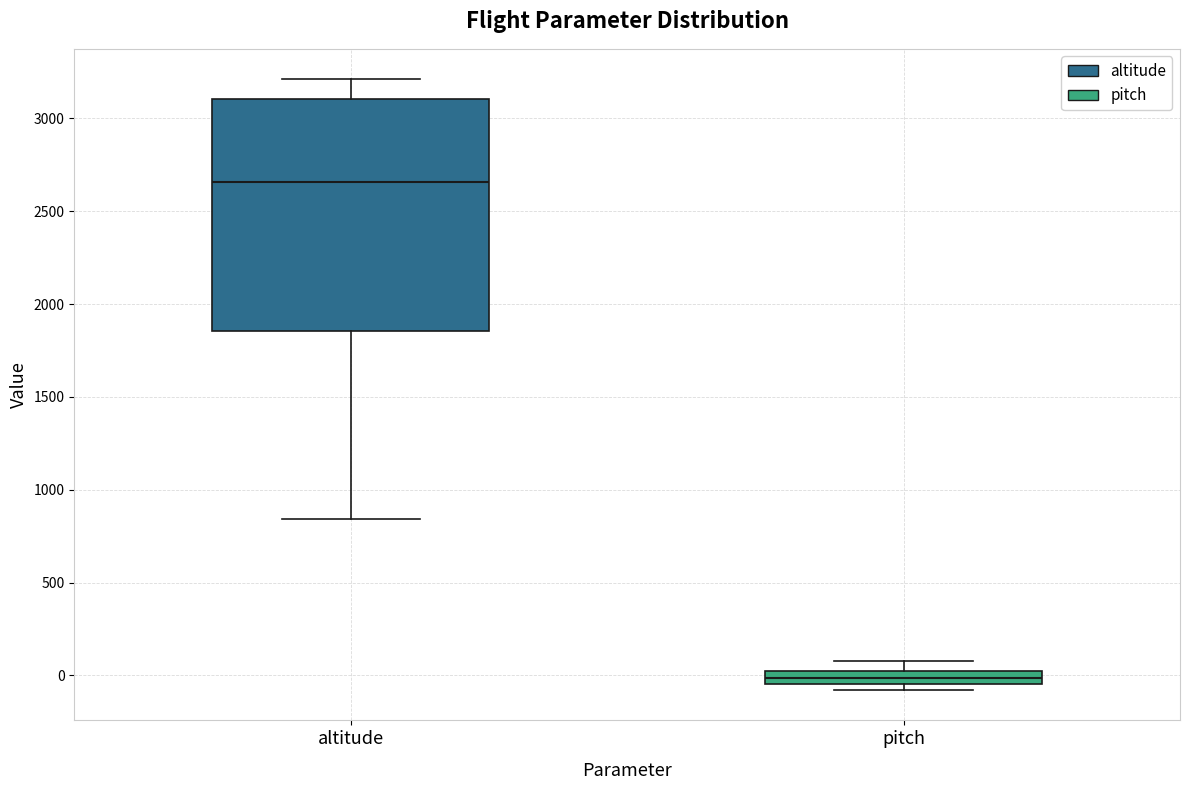

Which box is the tallest, from its lower edge to its upper edge?

altitude